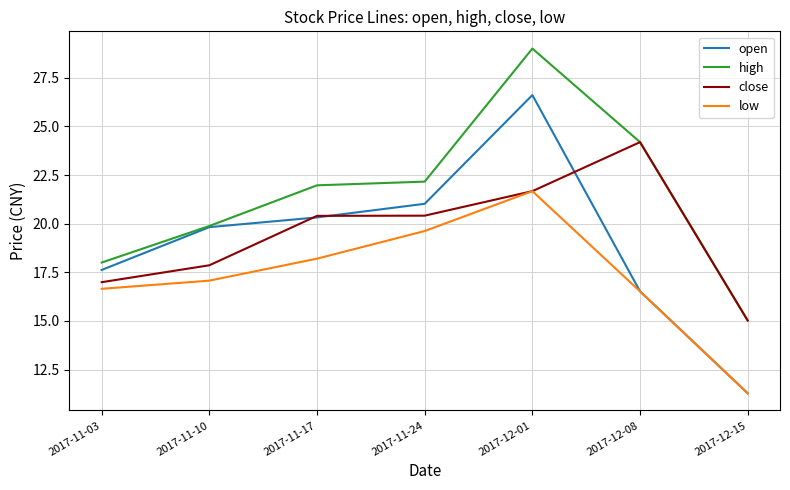

Between 2017-11-10 and 2017-12-01, which series saw the biggest shift?

high